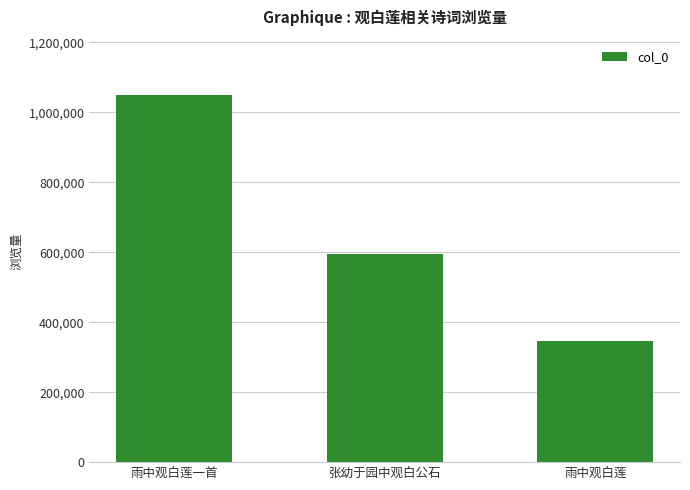

Reading right to left, what are all the values shown in this chart?

345195	594593	1049244